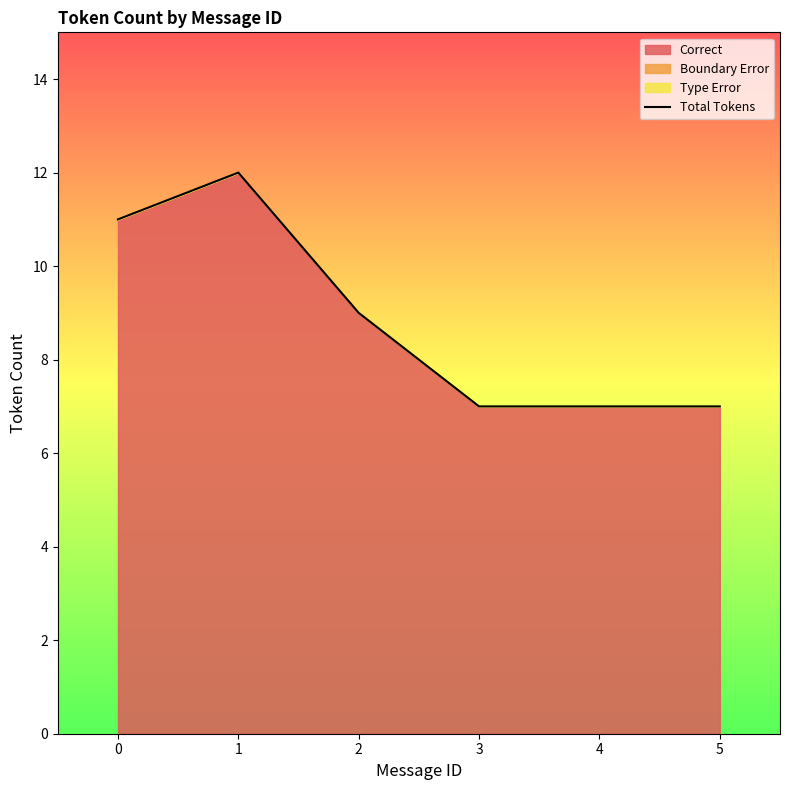

Rank the categories by value from highest to lowest.

1, 0, 2, 3, 4, 5